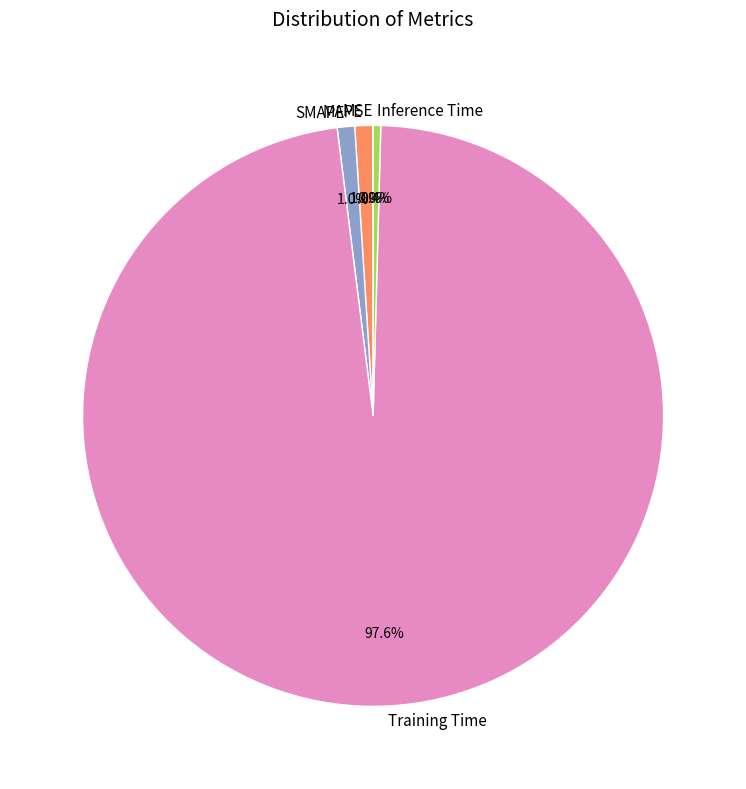

To the nearest percent, what is the difference between the largest and smallest slice percentages?

98%